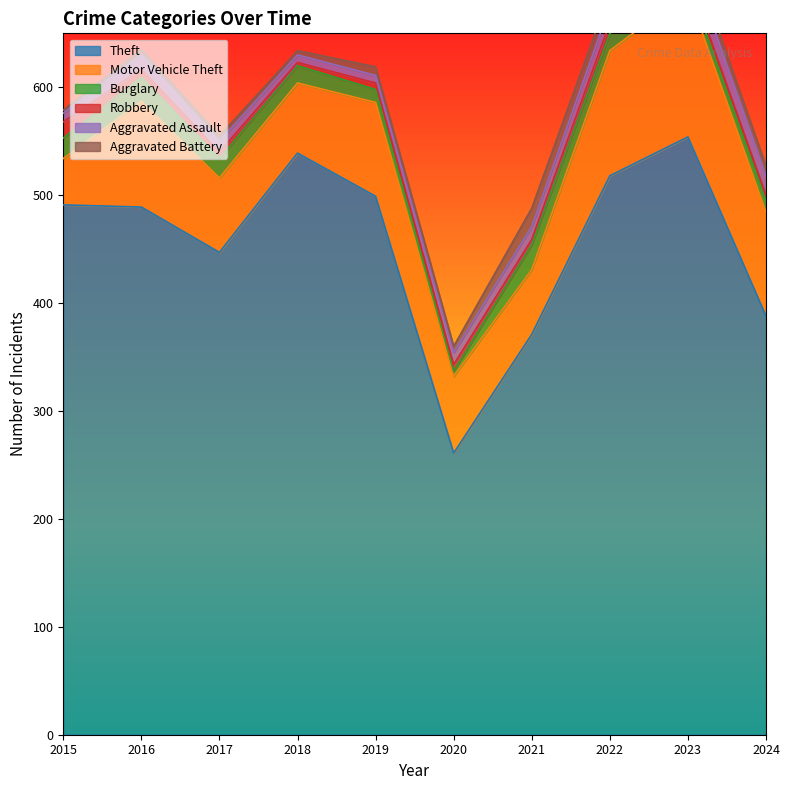

What is the total value across all series at 2022?

688